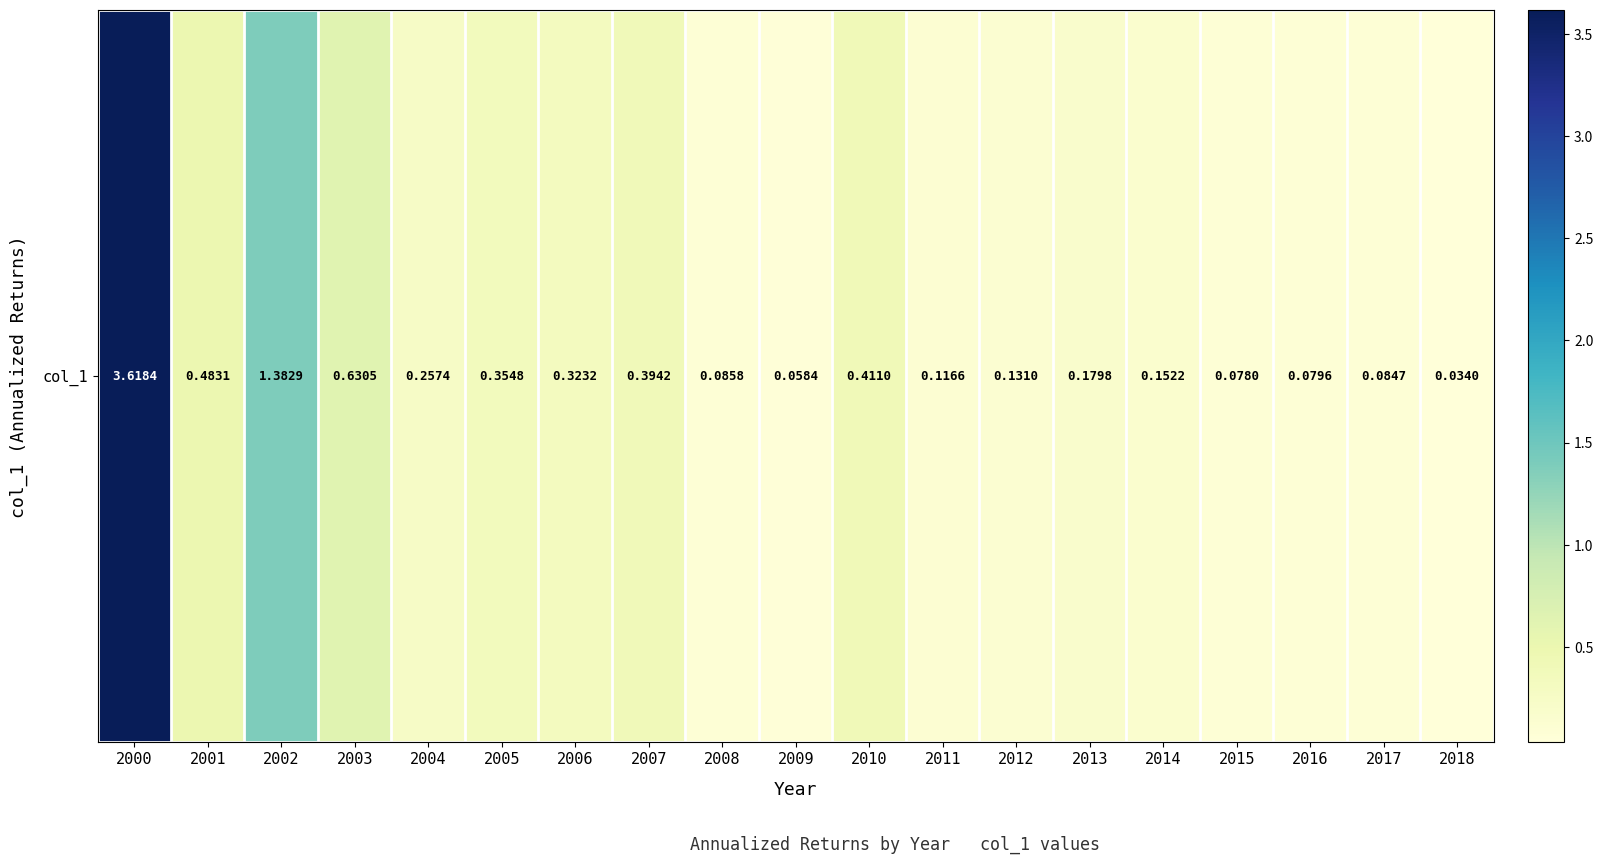

List the labels in order of value, largest first.

2000, 2002, 2003, 2001, 2010, 2007, 2005, 2006, 2004, 2013, 2014, 2012, 2011, 2008, 2017, 2016, 2015, 2009, 2018